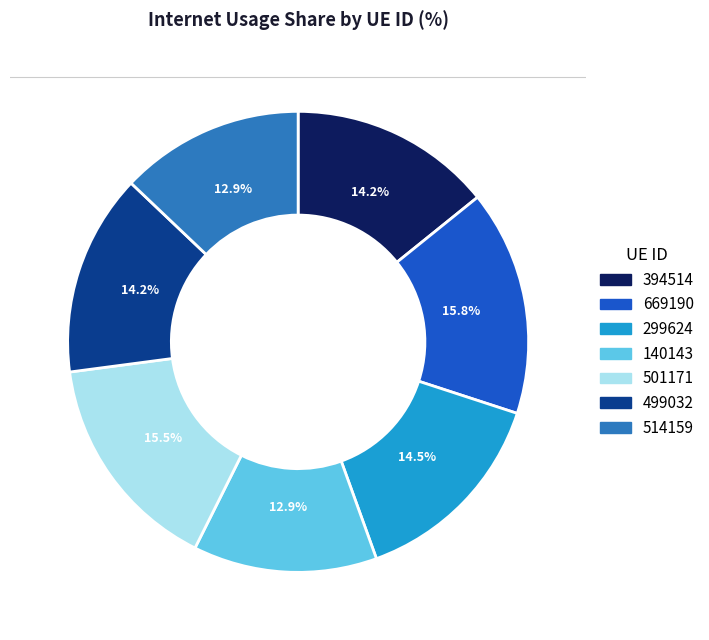

To the nearest percent, what percentage of the pie is 140143?

13%